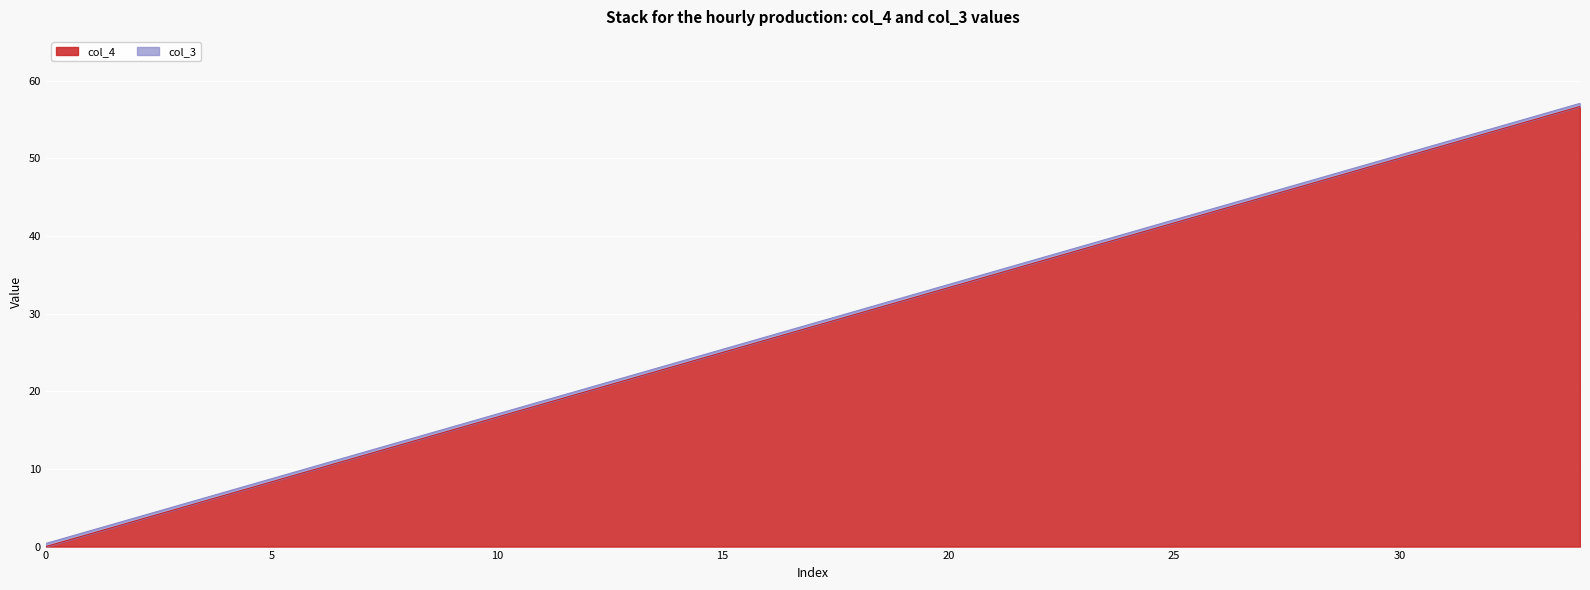

Reading left to right, list all the values displayed in this chart.

0=0.0	1=1.7	2=3.3	3=5.0	4=6.7	5=8.3	6=10.0	7=11.7	8=13.3	9=15.0	10=16.7	11=18.3	12=20.0	13=21.7	14=23.3	15=25.0	16=26.7	17=28.3	18=30.0	19=31.7	20=33.3	21=35.0	22=36.7	23=38.3	24=40.0	25=41.7	26=43.3	27=45.0	28=46.7	29=48.3	30=50.0	31=51.7	32=53.3	33=55.0	34=56.7